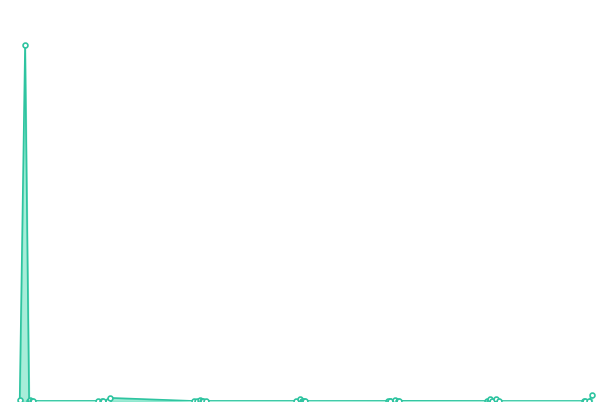

How many interior local valleys (lower than both neighbors) does the data have?

13